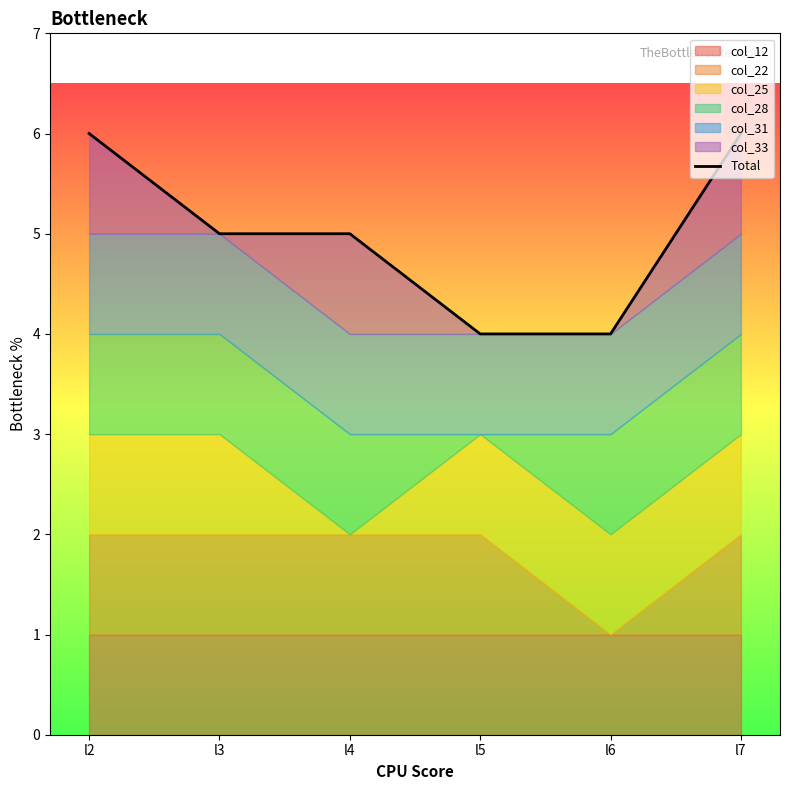

How many lines are shown in the chart?

1